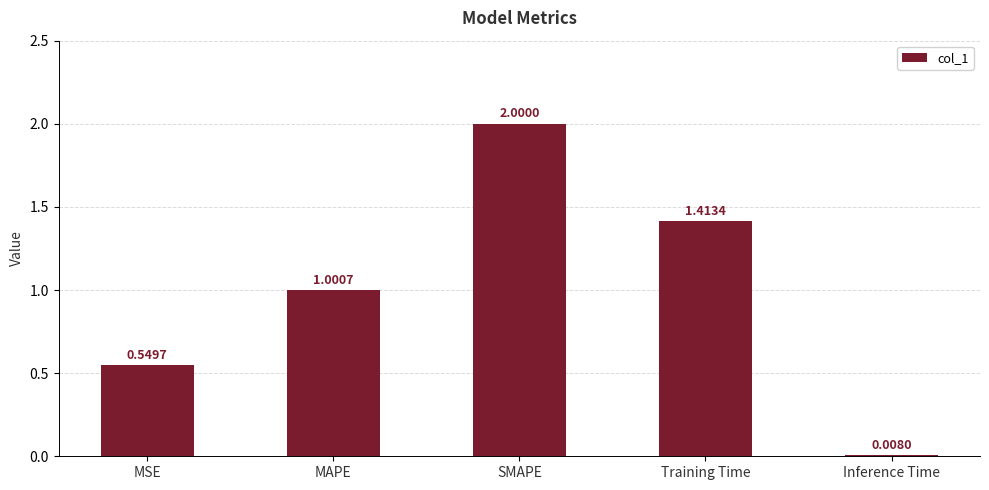

What is the change in value from MSE to SMAPE?

+1.5